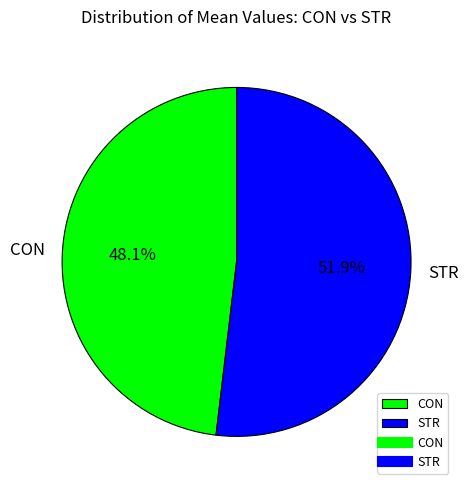

Which category has the biggest portion of the pie?

STR